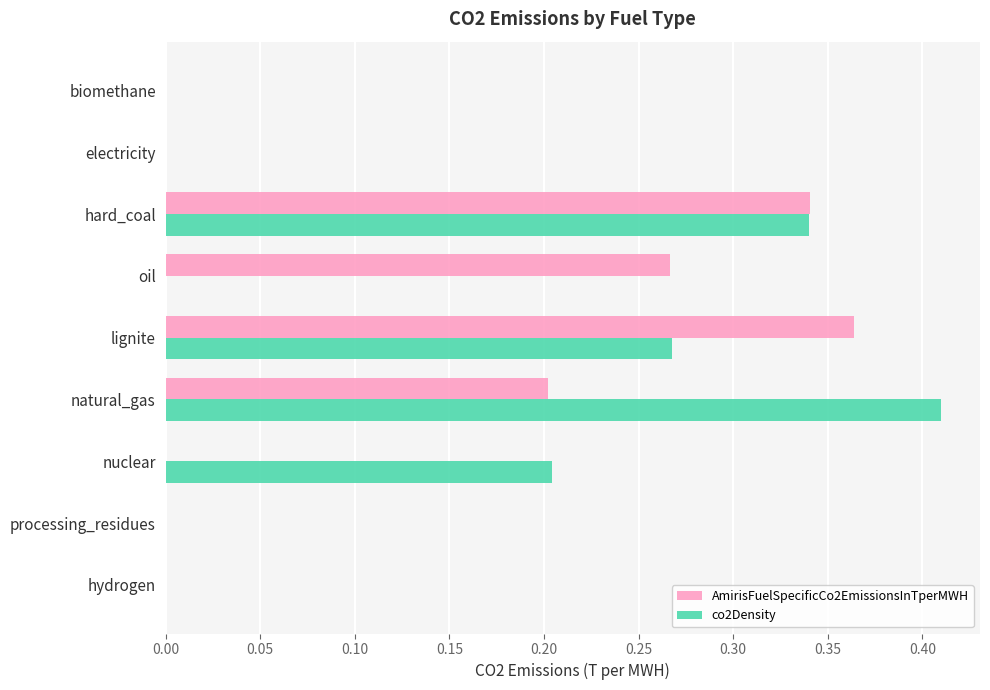

What are all the series names shown in the legend?

AmirisFuelSpecificCo2EmissionsInTperMWH, co2Density